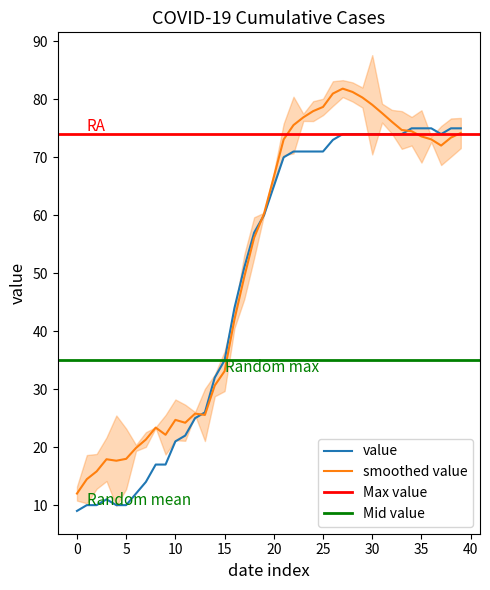

How many categories are shown in the chart?

40